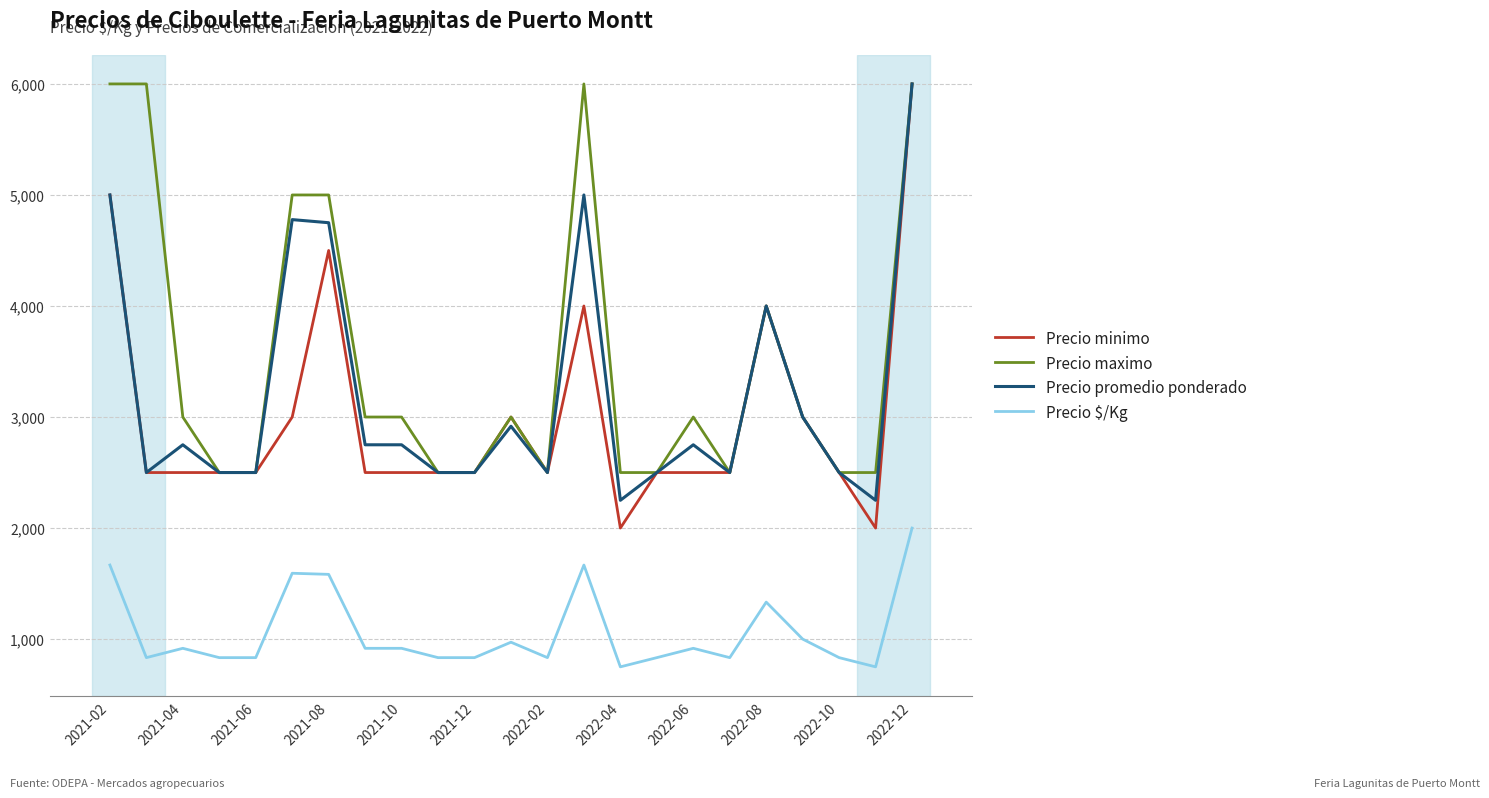

What is the maximum value shown in the chart?

6000